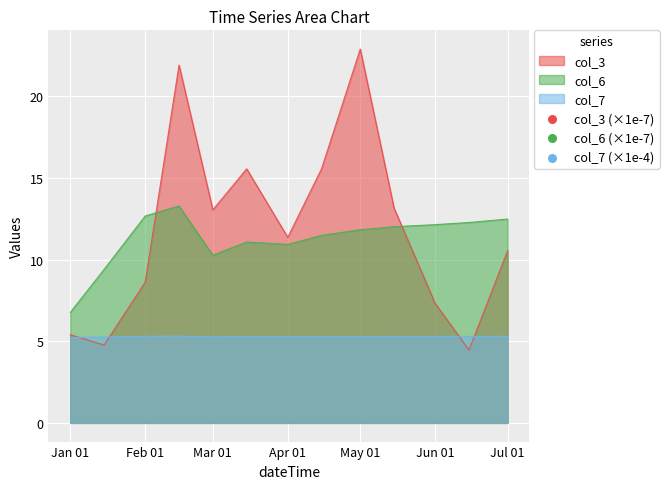

Which series contains the lowest Y value?

col_3